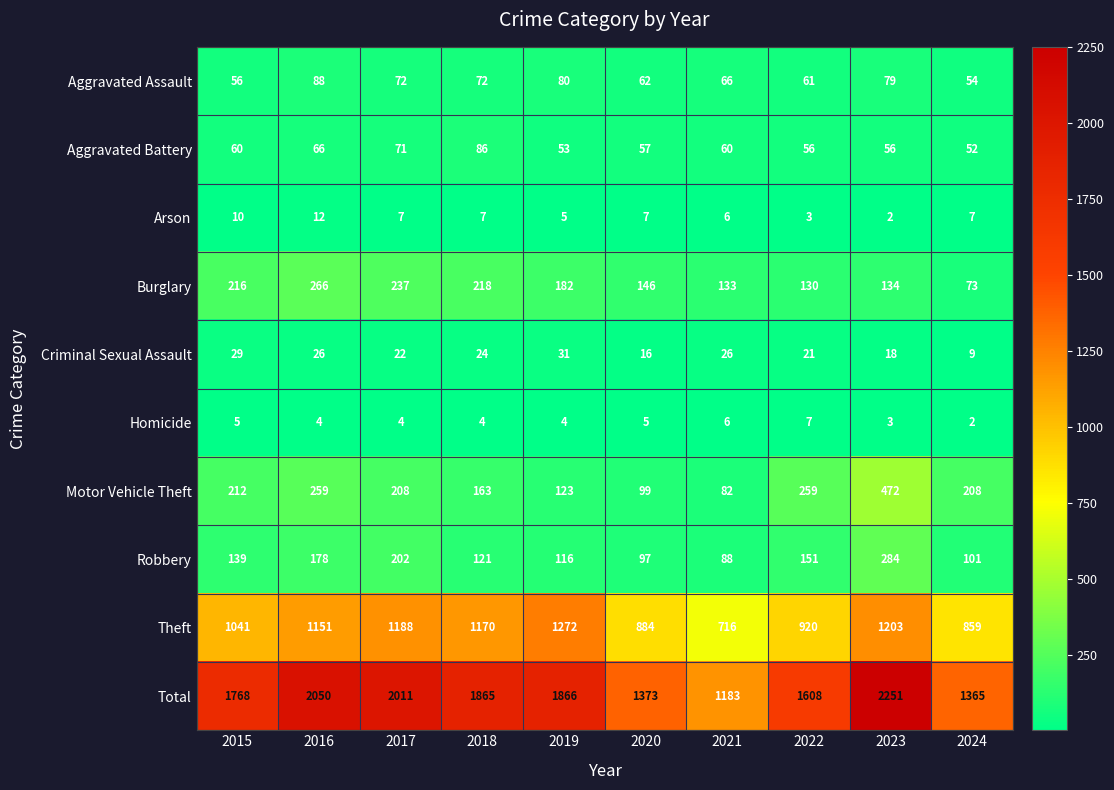

Is it true that Motor Vehicle Theft equals 137 at 2020?

False